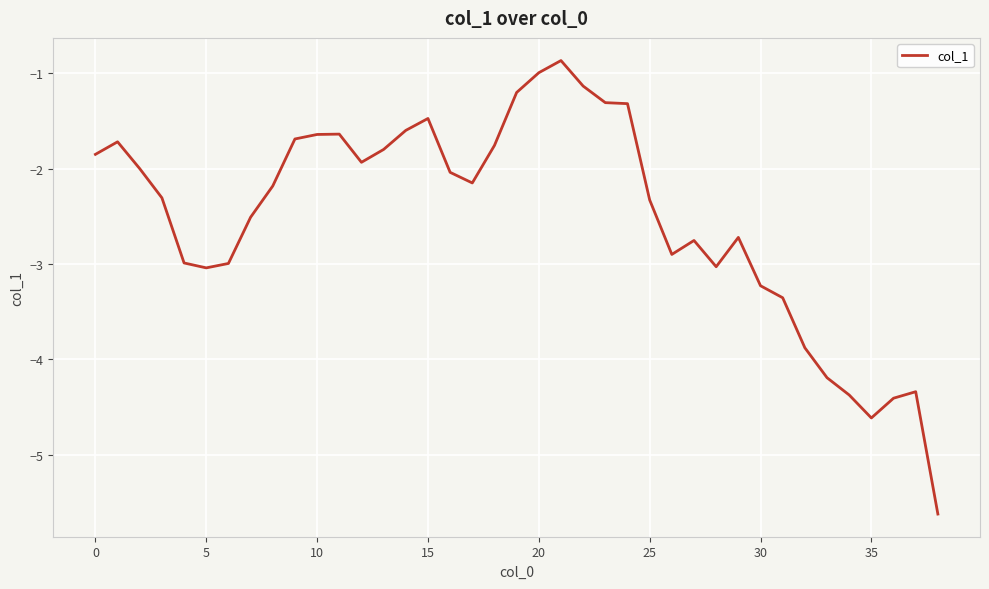

What is the difference between the maximum and minimum values?

4.8